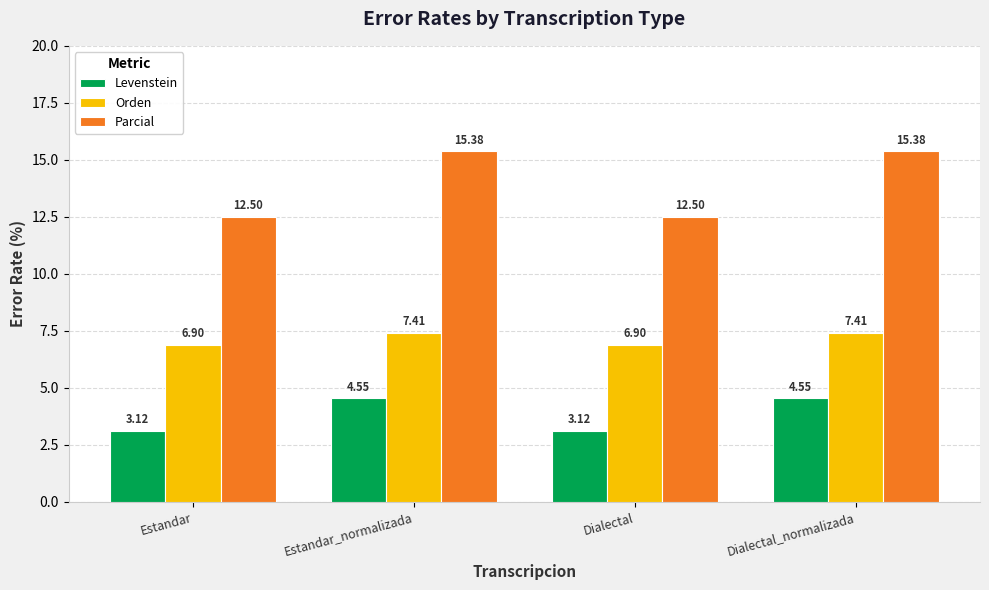

Which series has the largest total across all categories?

Parcial